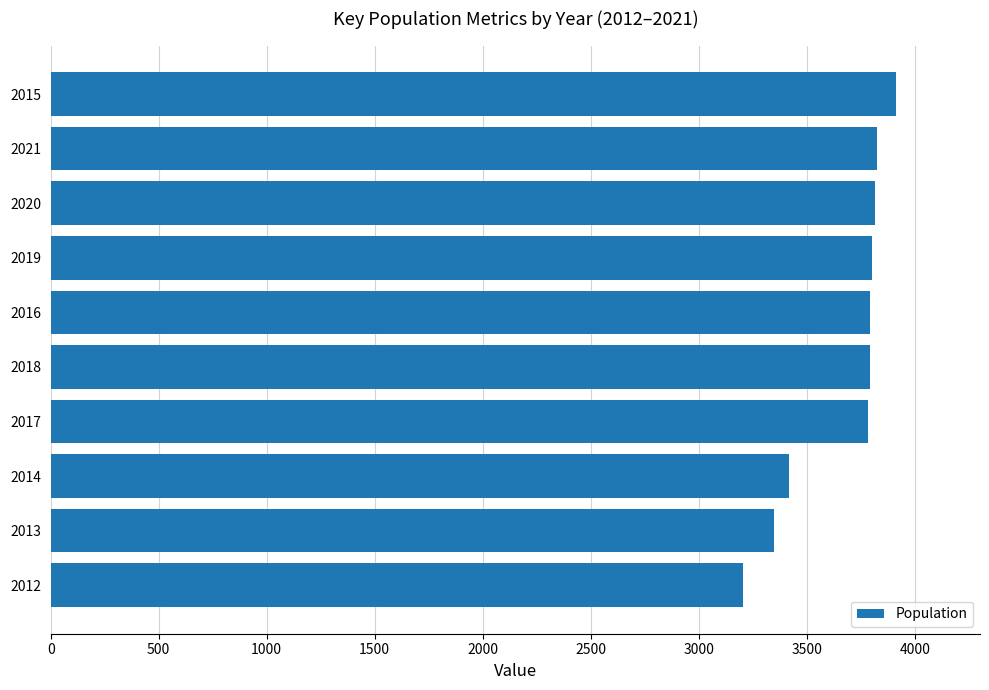

Which category has the highest value across all series?

2015